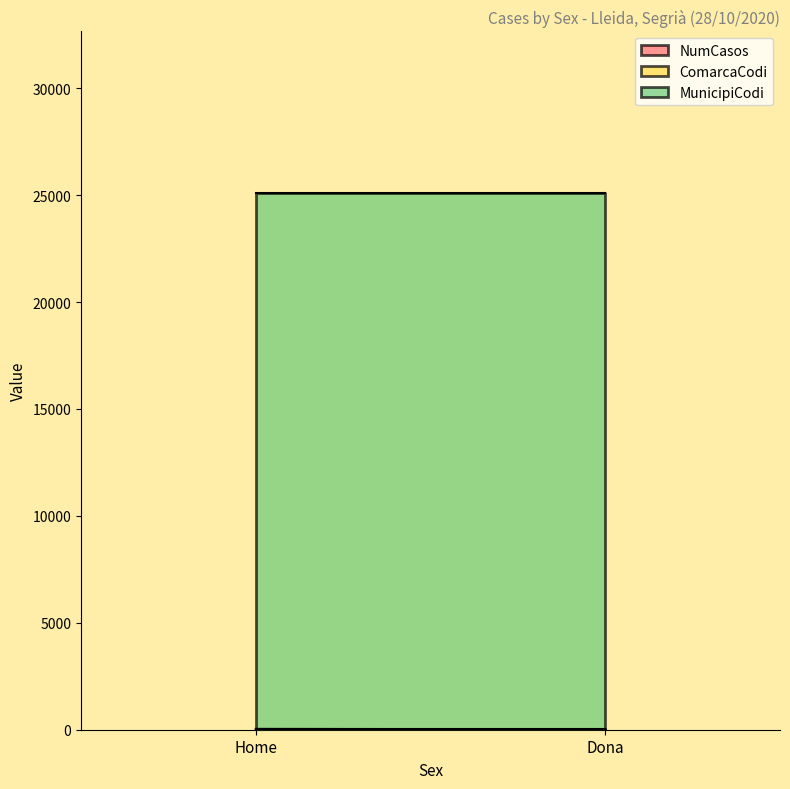

What is the total value across all series at Dona?

25174